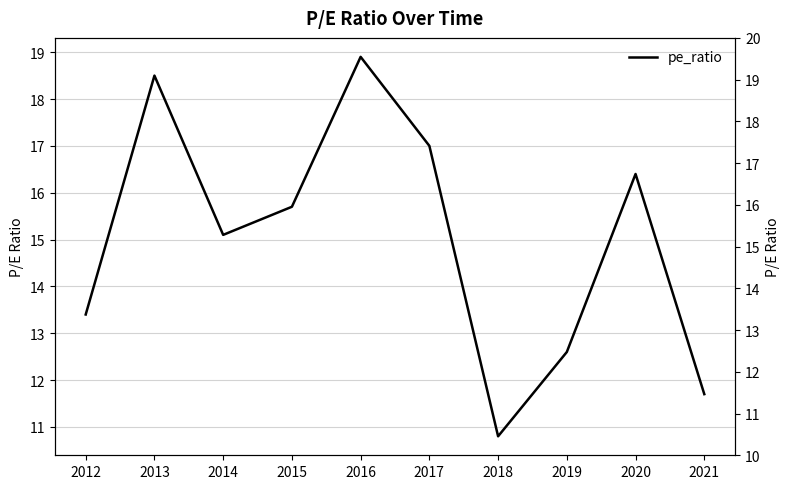

Is this an area chart (filled region under the line)?

No